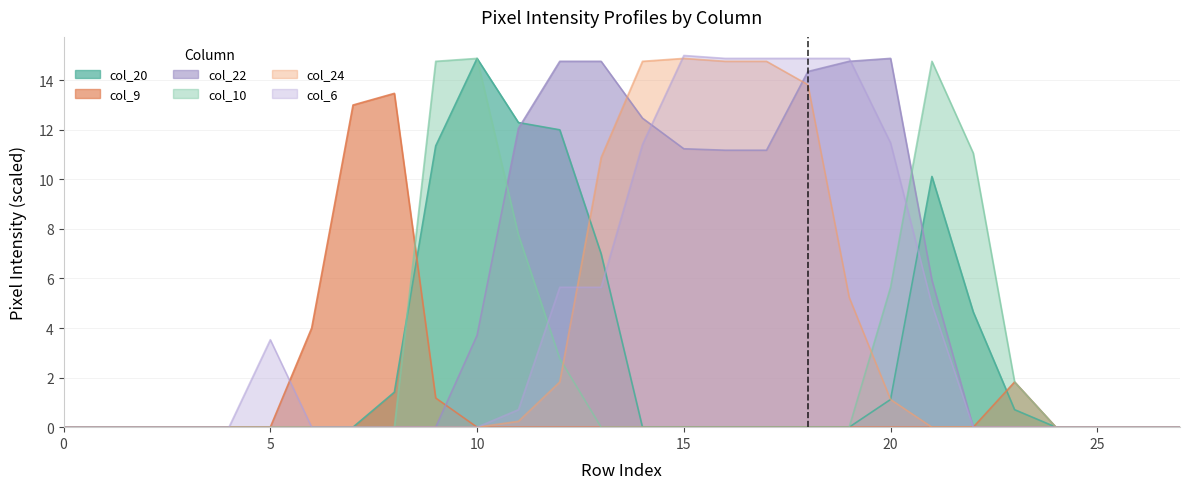

What are all the series names shown in the legend?

col_20, col_9, col_22, col_10, col_24, col_6